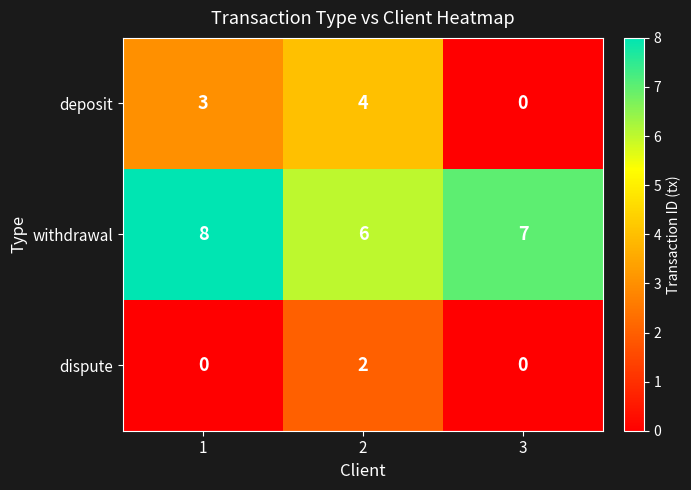

Which series has the largest total across all categories?

withdrawal